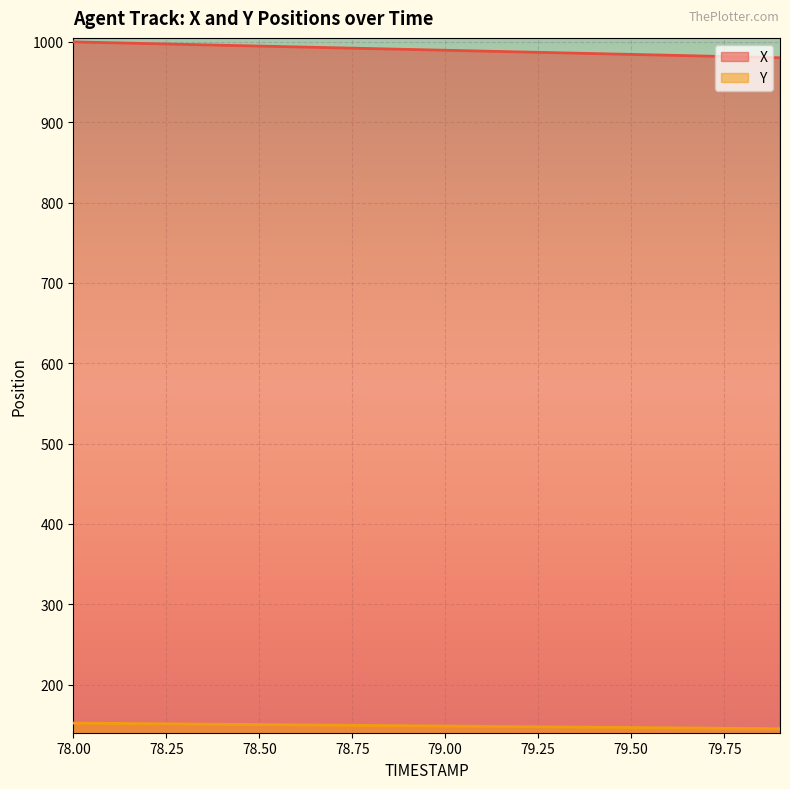

Rank the series by their maximum value, from lowest to highest.

Y, X